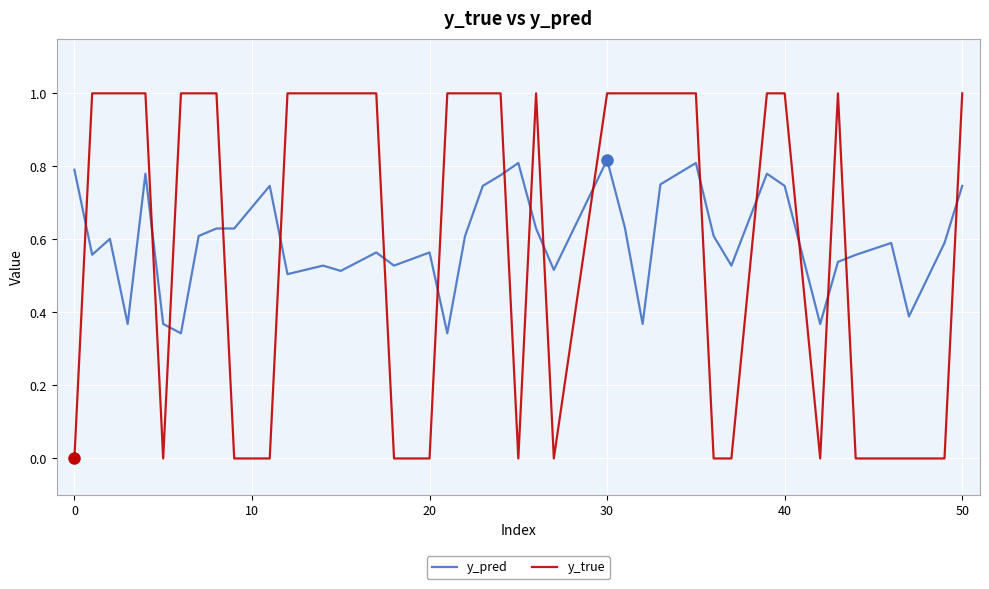

What is the difference between the maximum and minimum values in the y_true series?

1.0